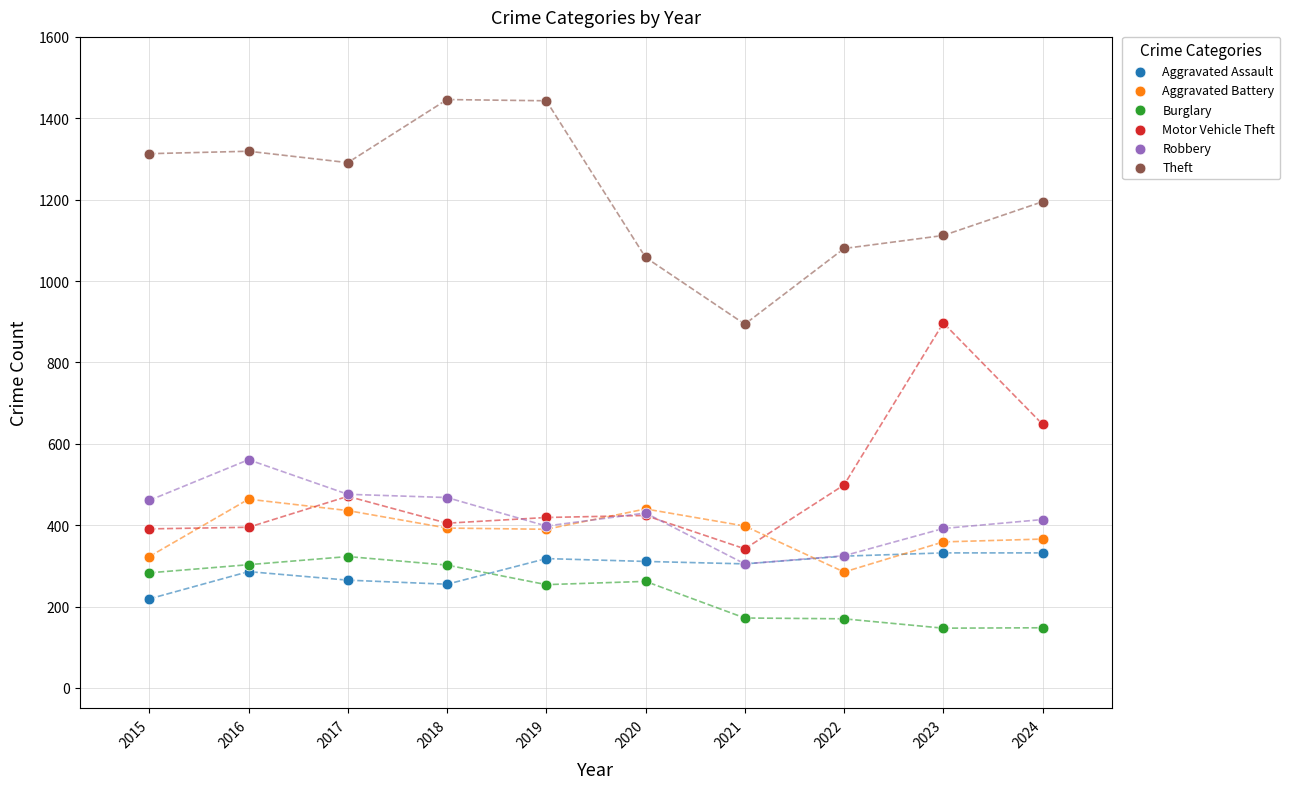

In the Theft series, what Y value is closest to 1170?

1195